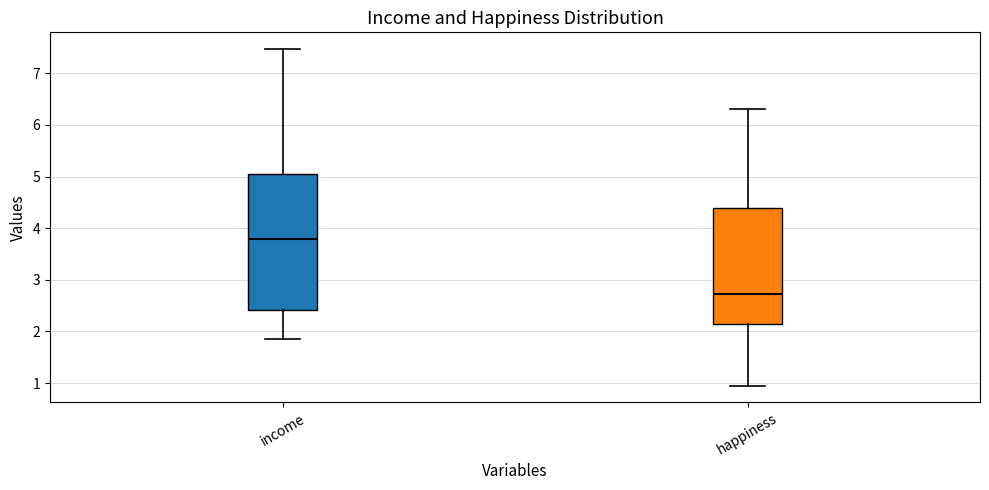

Which box is the tallest, from its lower edge to its upper edge?

income